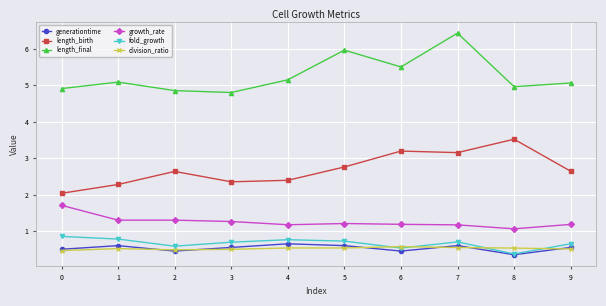

What is the difference between the second highest and second lowest values in the fold_growth series?

0.2